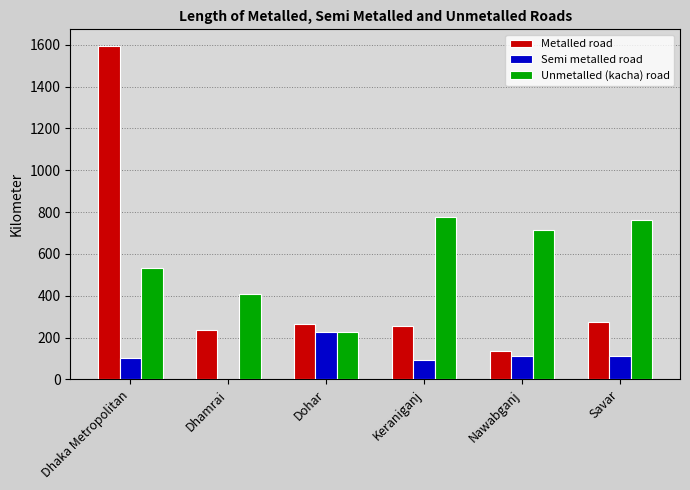

The value of Semi metalled road at Dohar is 228. True or false?

True